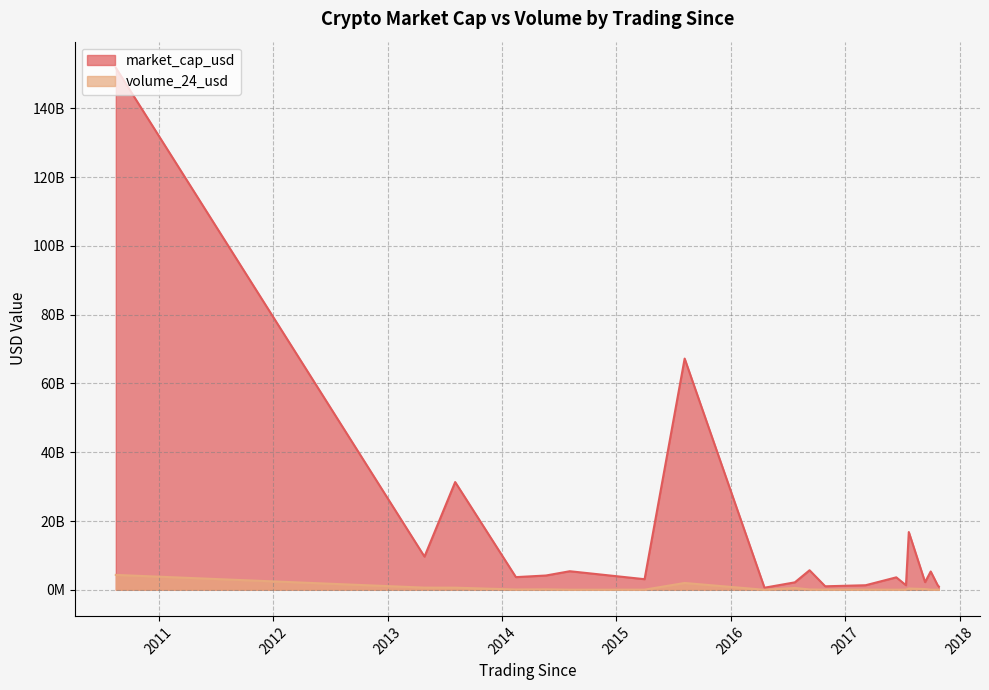

At which label is market_cap_usd closest to 76186449466?

2015-08-07